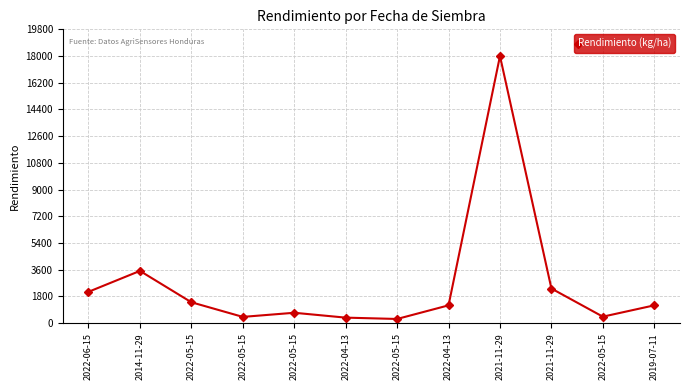

What is the label of the 3rd point from the left?

2022-05-15